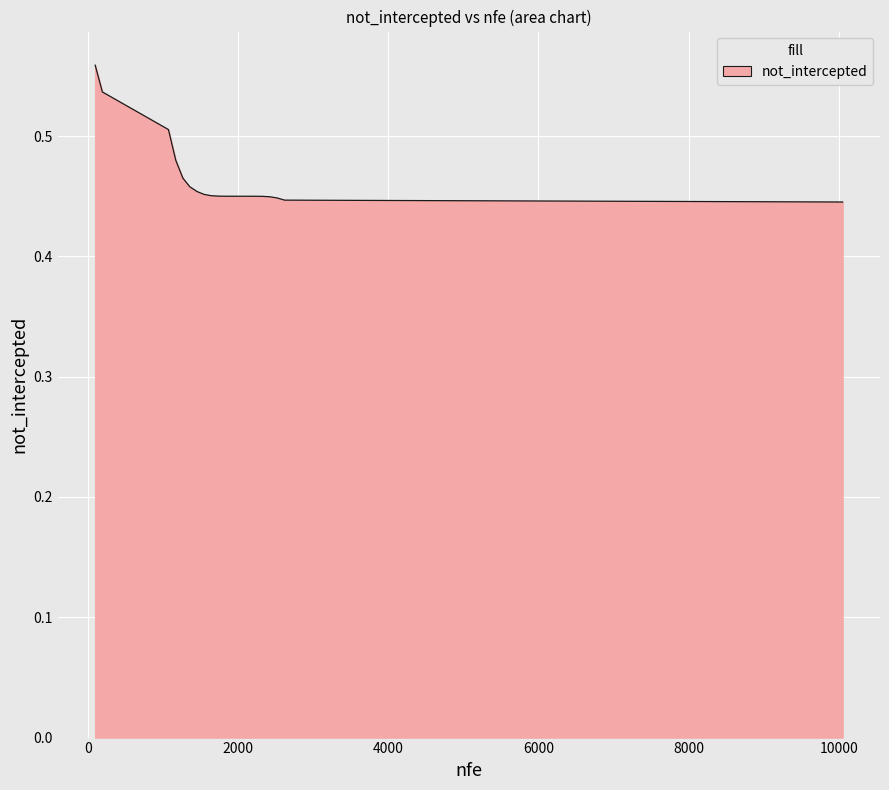

What is the minimum value shown in the chart?

0.4